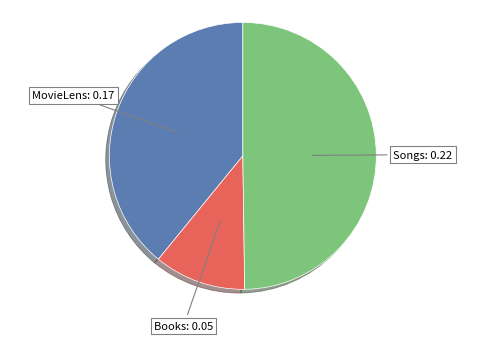

Count the number of slices in the pie.

3